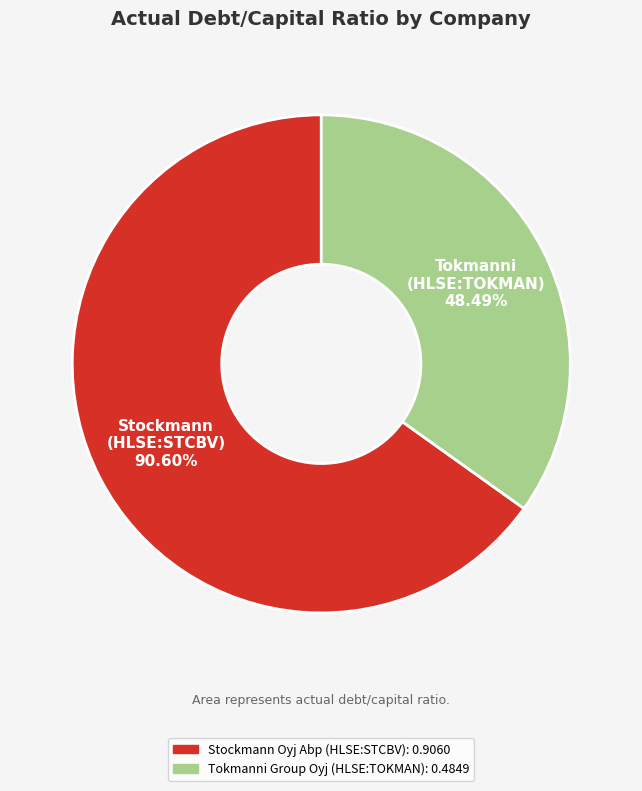

How many segments does this pie chart have?

2